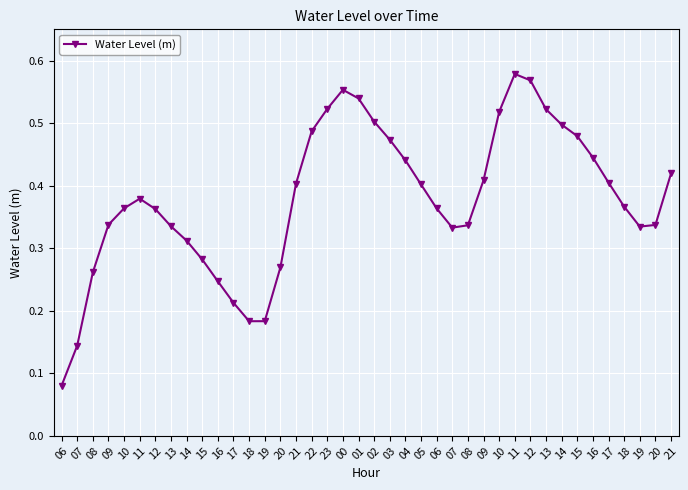

How many distinct data groups are displayed?

1